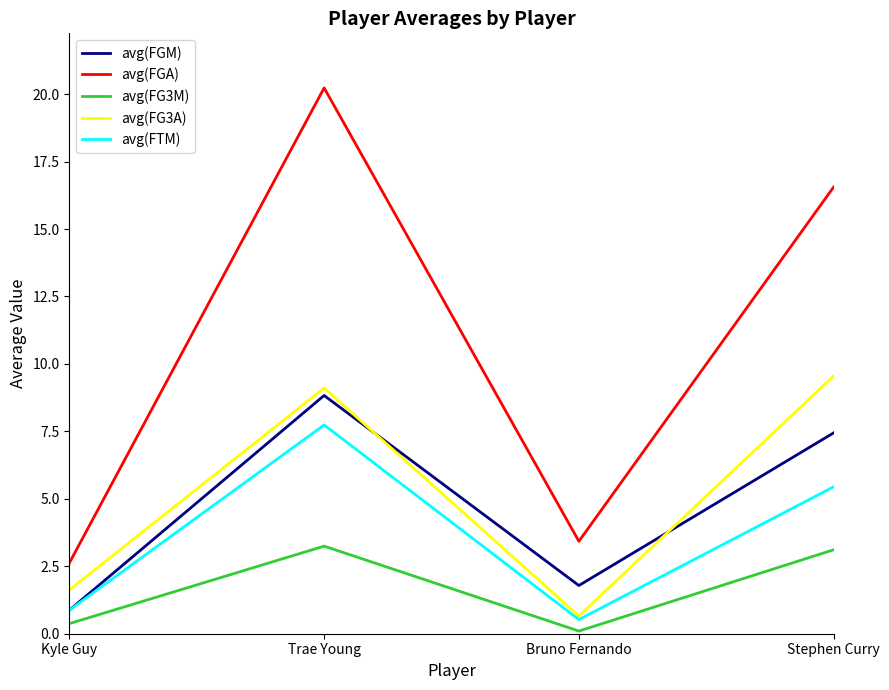

True or false: avg(FG3M) has more than 0 interior local peaks.

True